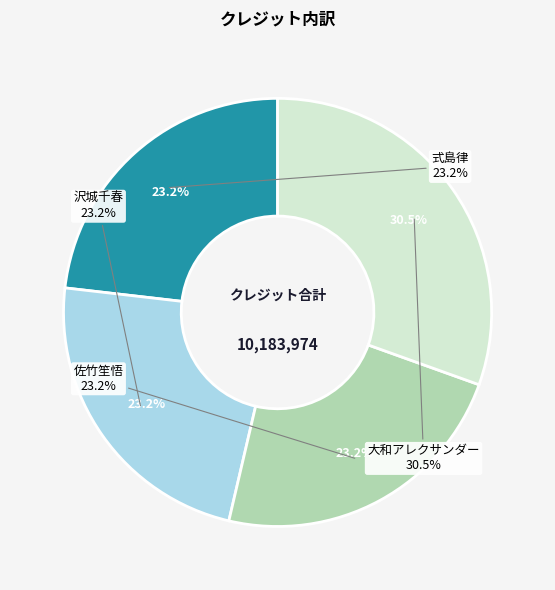

To the nearest percent, what is the difference between the largest and smallest slice percentages?

7%